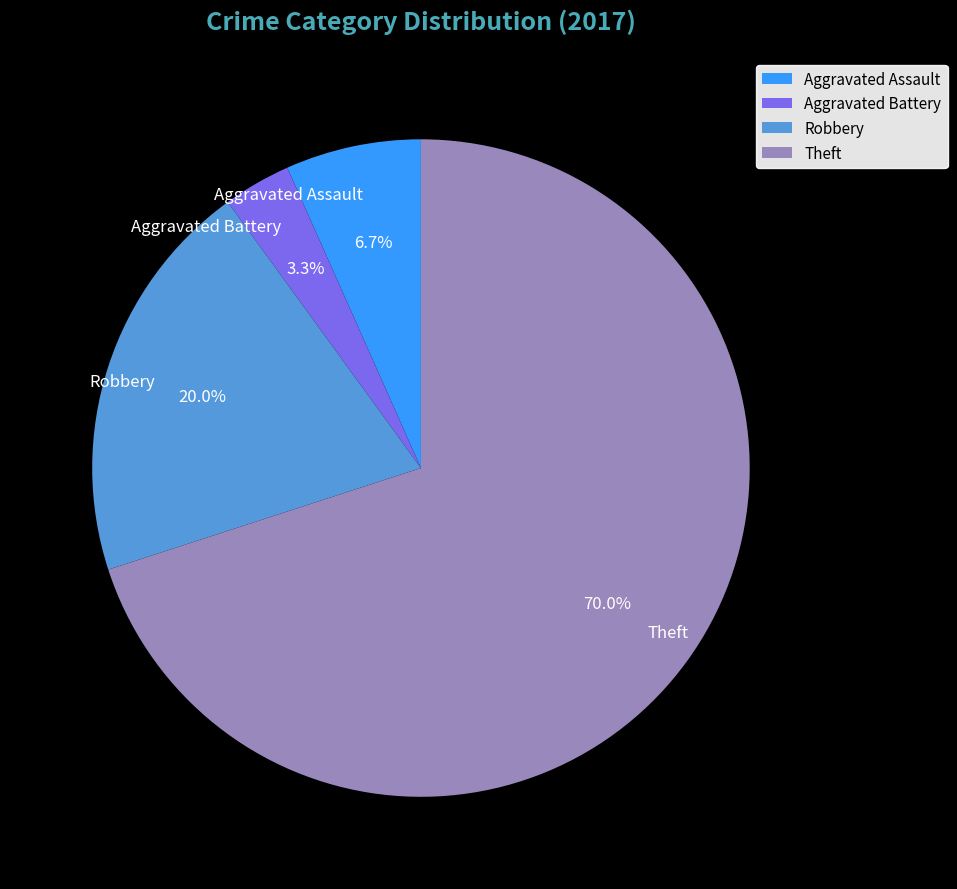

How many slices are in this pie chart?

4